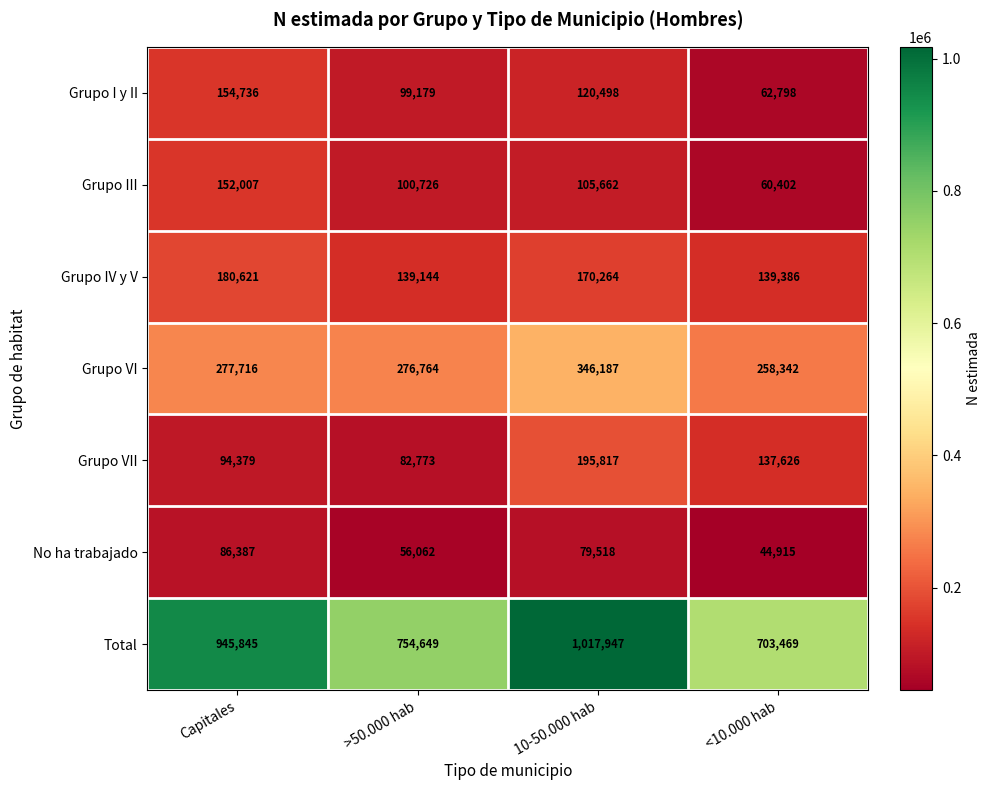

Is it true that Grupo VII equals 137626 at <10.000 hab?

True